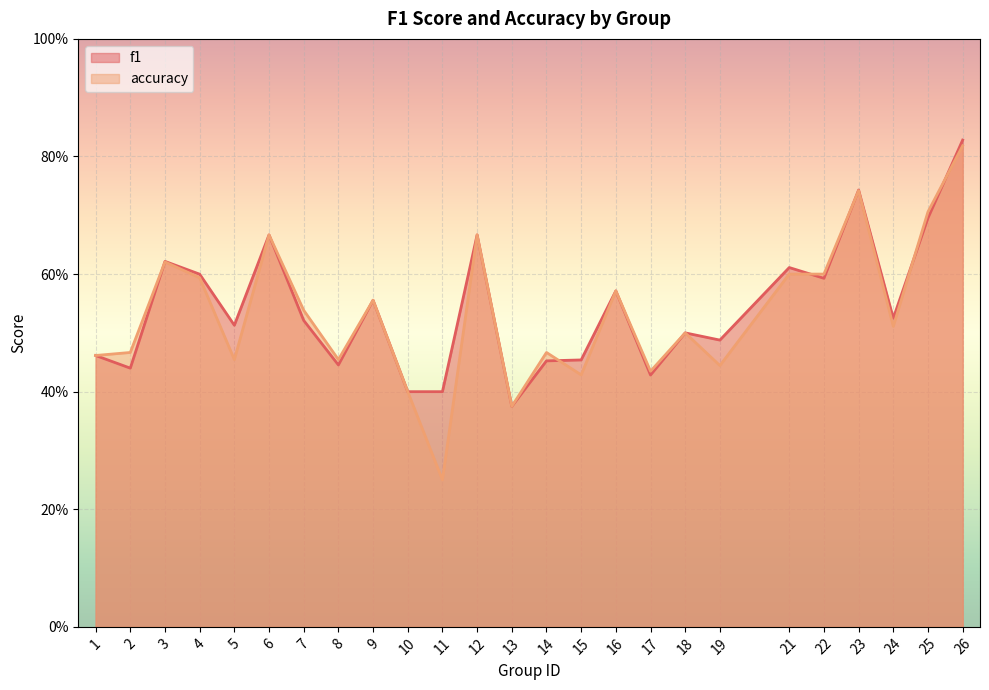

Which series ends up on top after the final intersection of accuracy and f1?

f1